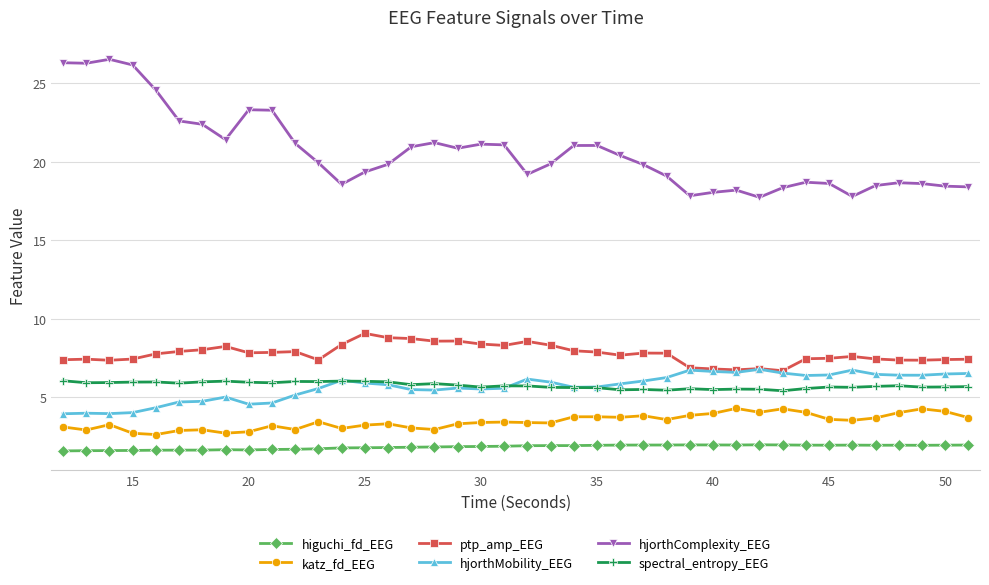

True or false: higuchi_fd_EEG has more than 1 points higher than both neighbors.

True